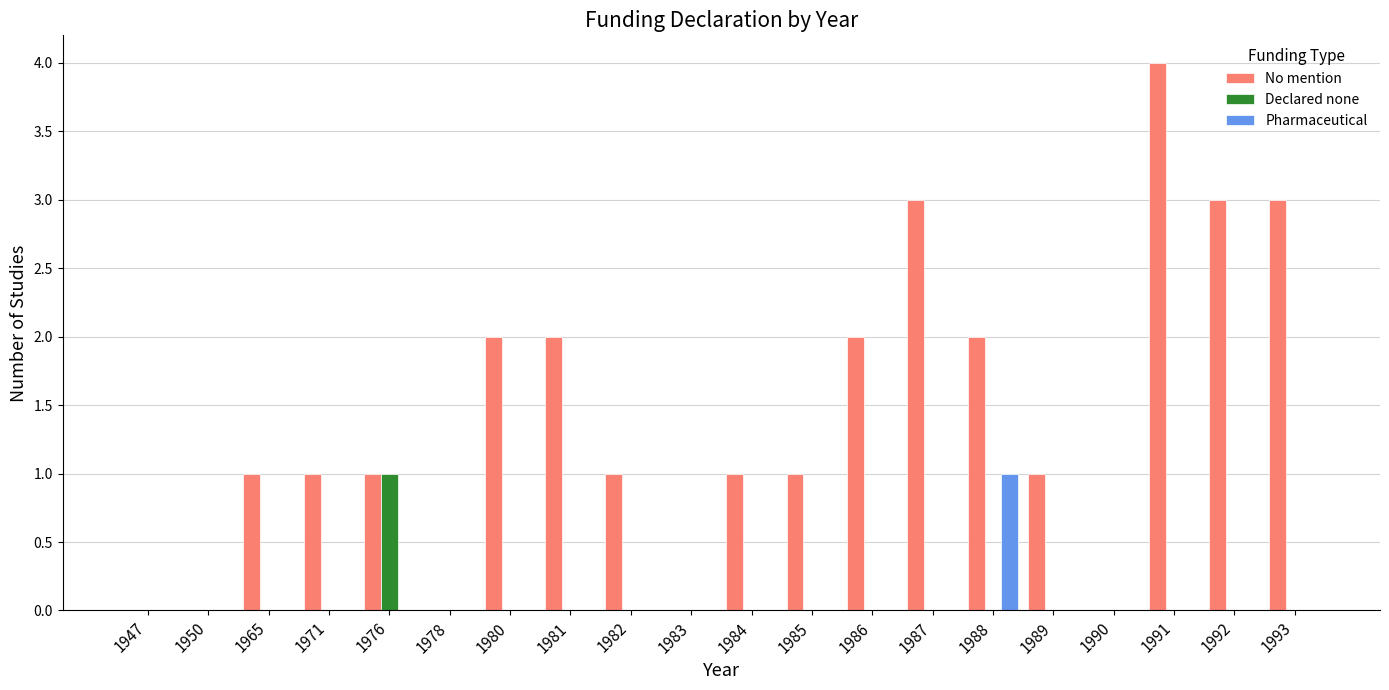

Count the No mention values in the range 1 to 2.

11